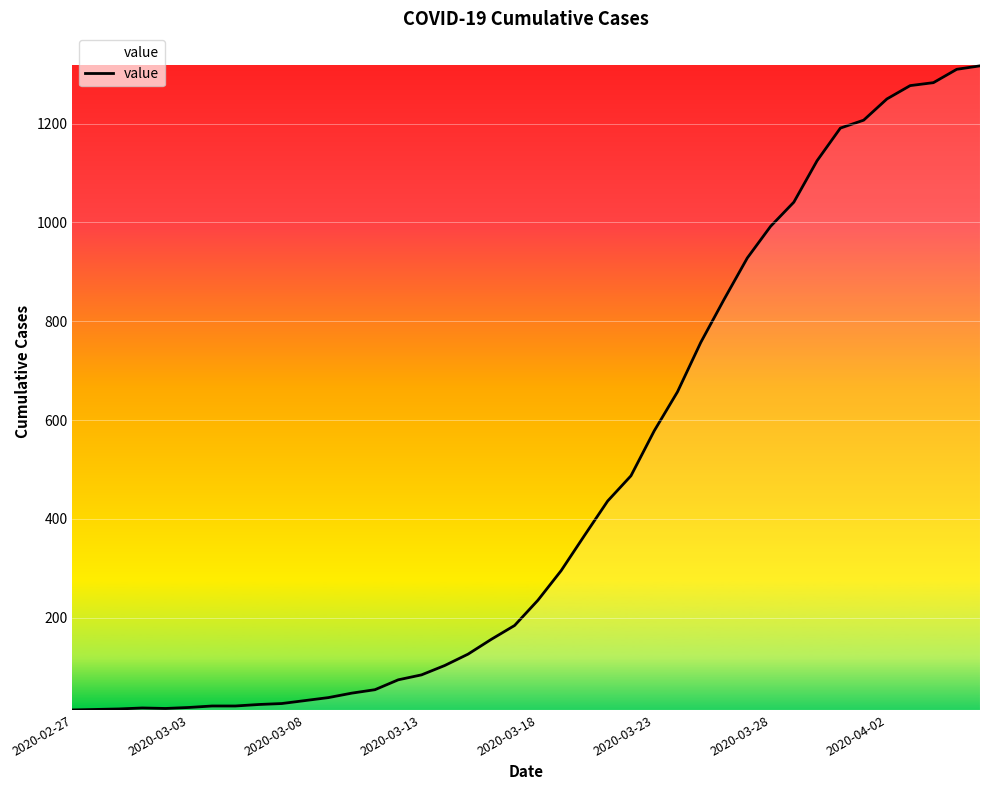

What is the greatest value displayed?

1317